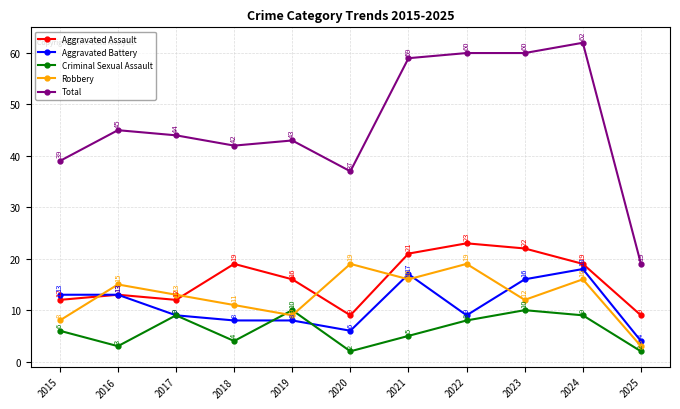

What is the difference between the highest and lowest values at 2022?

52